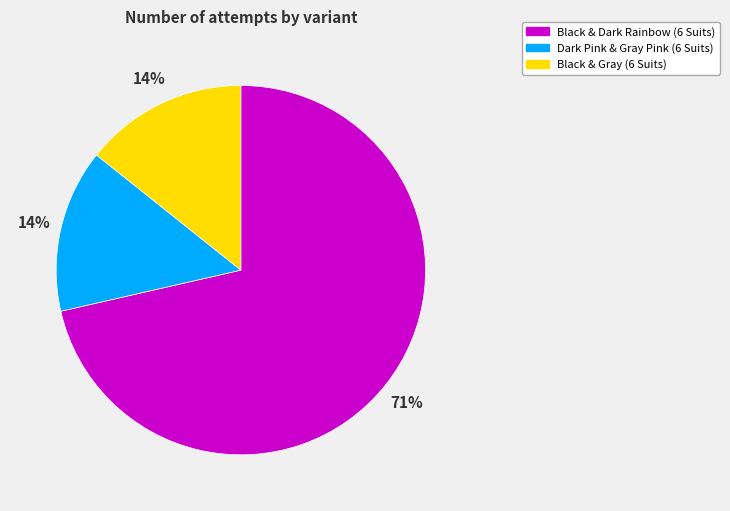

Which slice is the largest?

Black & Dark Rainbow (6 Suits)